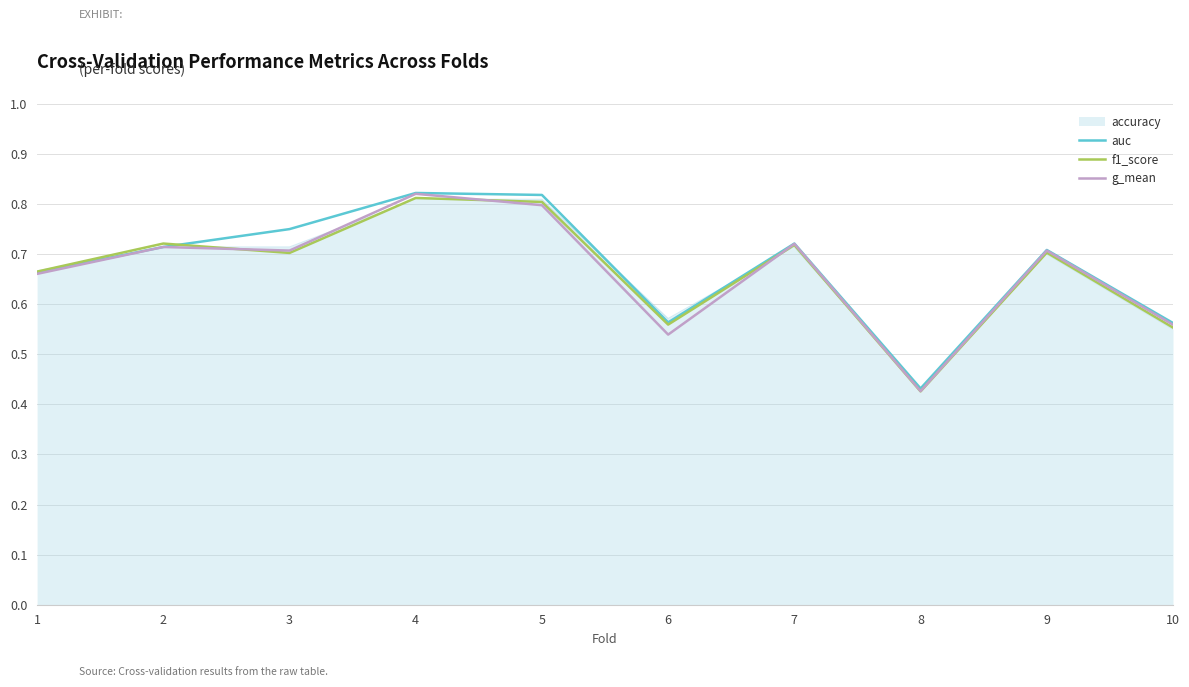

Is the value of g_mean at 5 greater than the value of f1_score at 8?

Yes